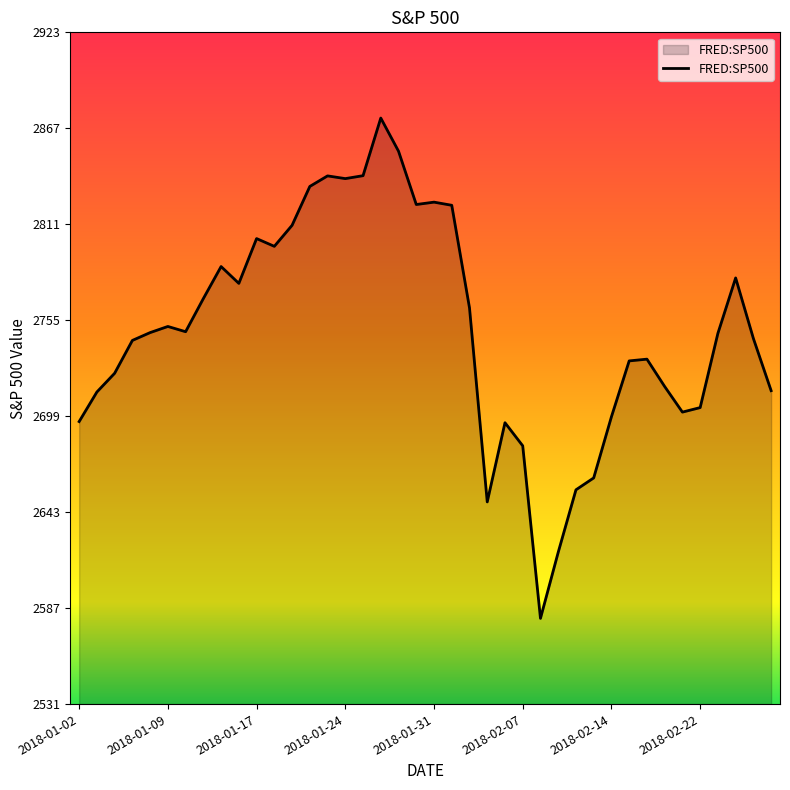

What is the maximum value shown in the chart?

2872.9